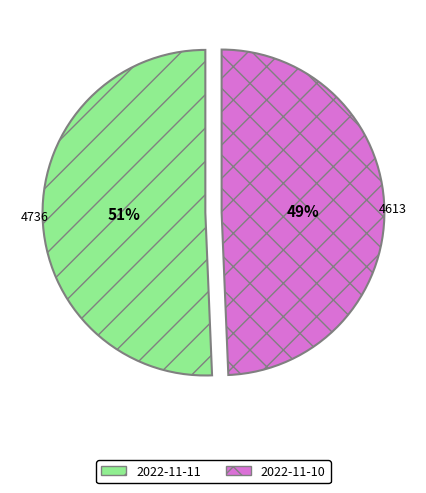

Does 2022-11-10 account for over 50% of the chart?

No